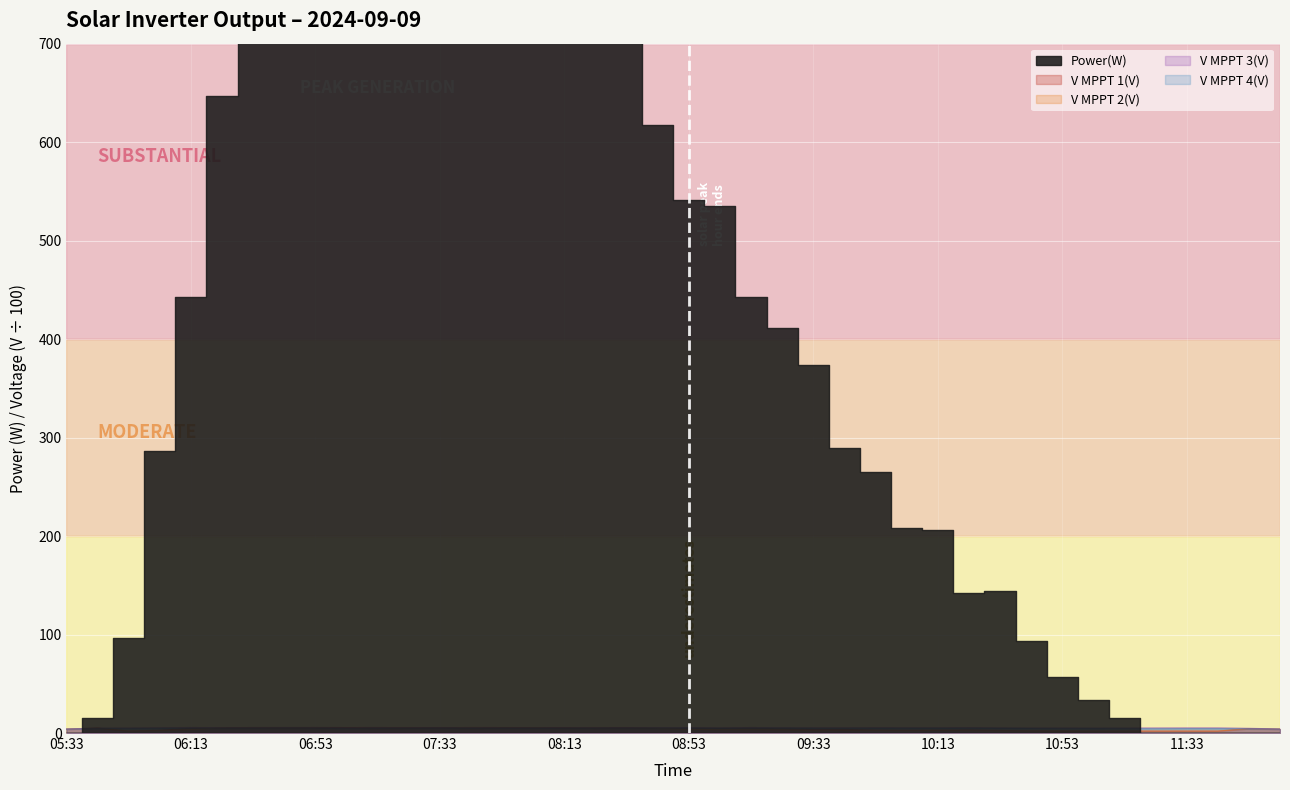

How many interior local valleys does the V MPPT 2(V) series have?

10